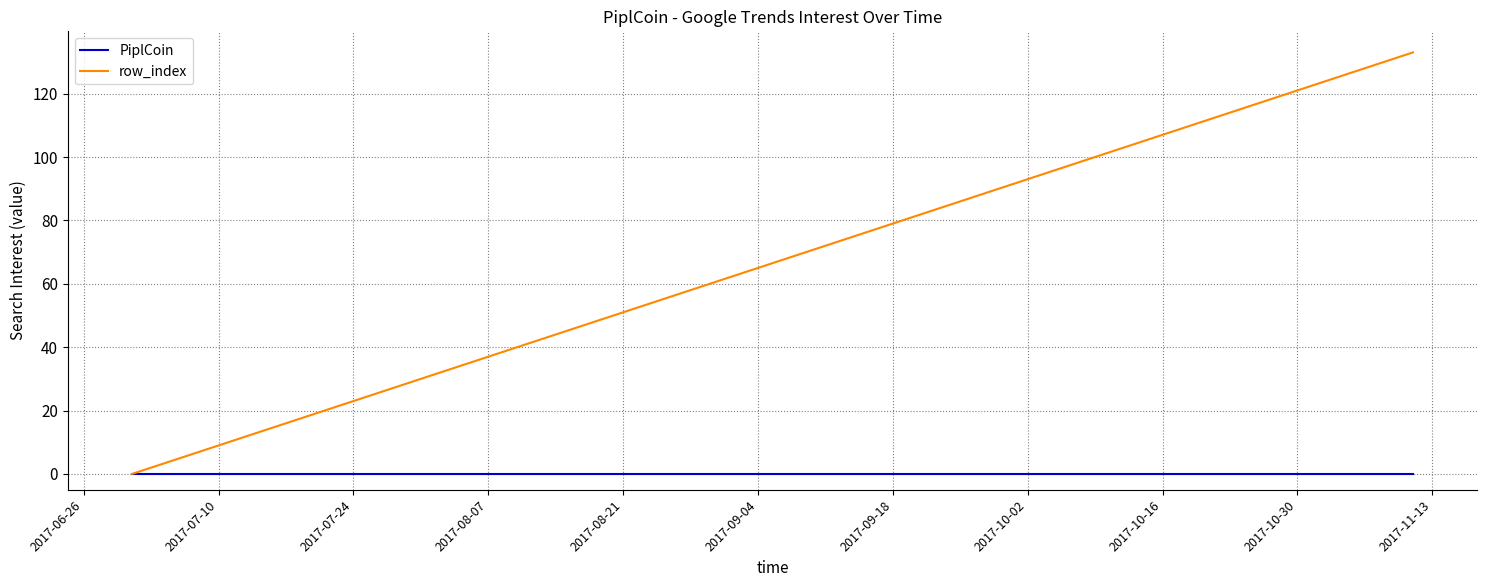

Which series has the widest spread of values?

row_index